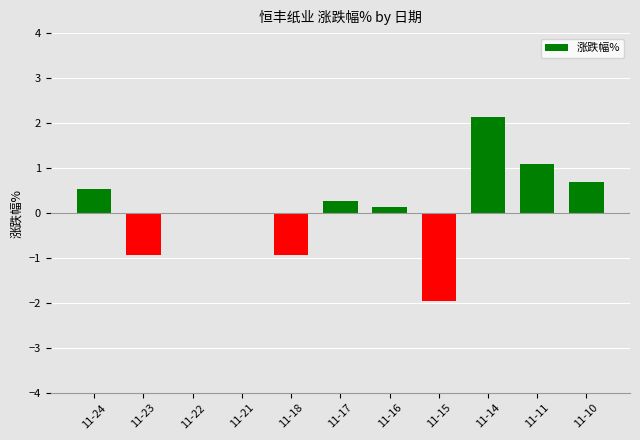

The chart shows a value of -3.3 at 11-15. True or false?

False